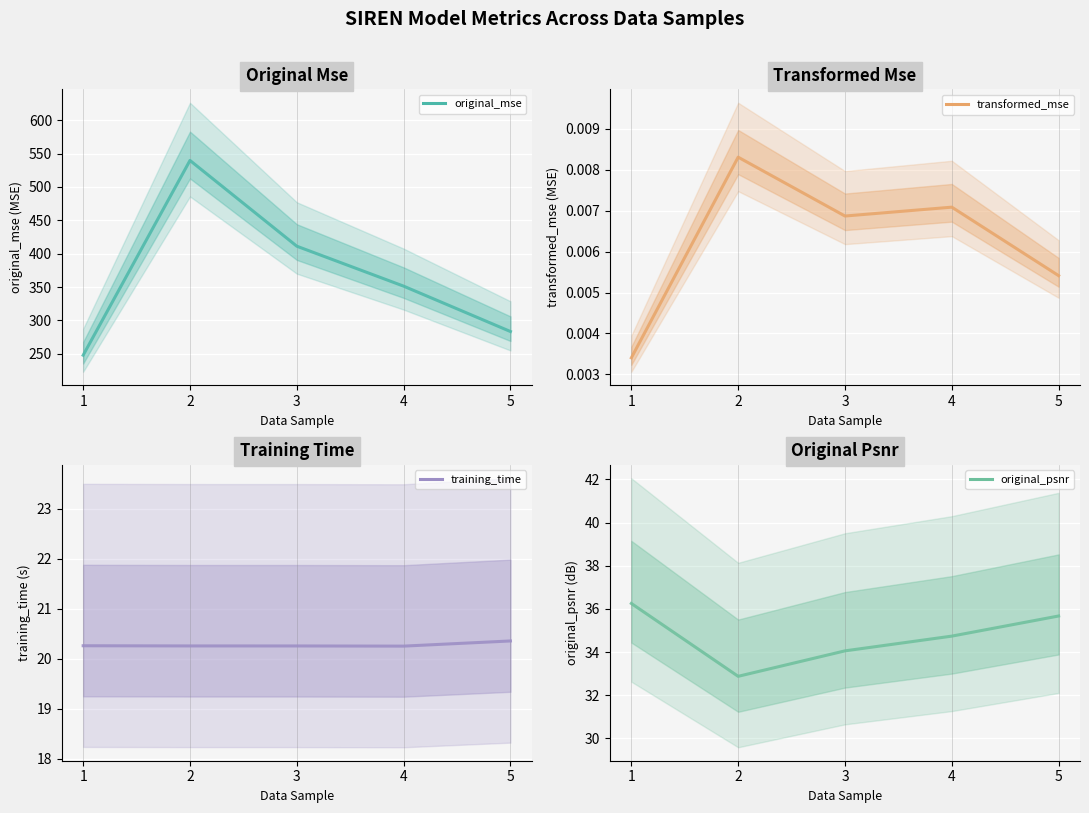

What are all the series names shown in the legend?

original_mse, transformed_mse, training_time, original_psnr